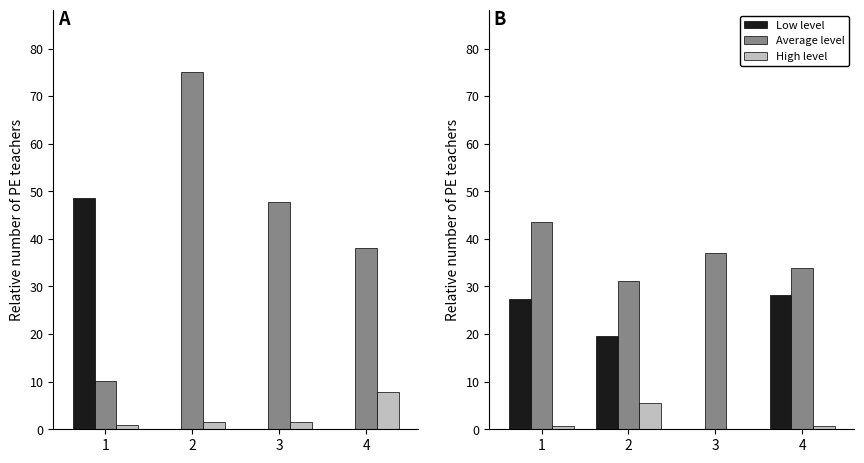

Count the number of categories in the chart.

4